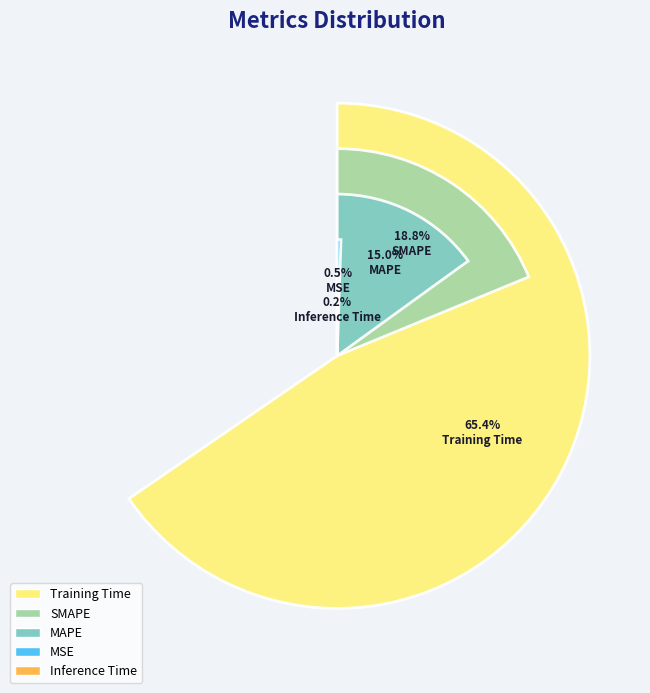

The Inference Time slice represents 1% of the pie. True or false?

False